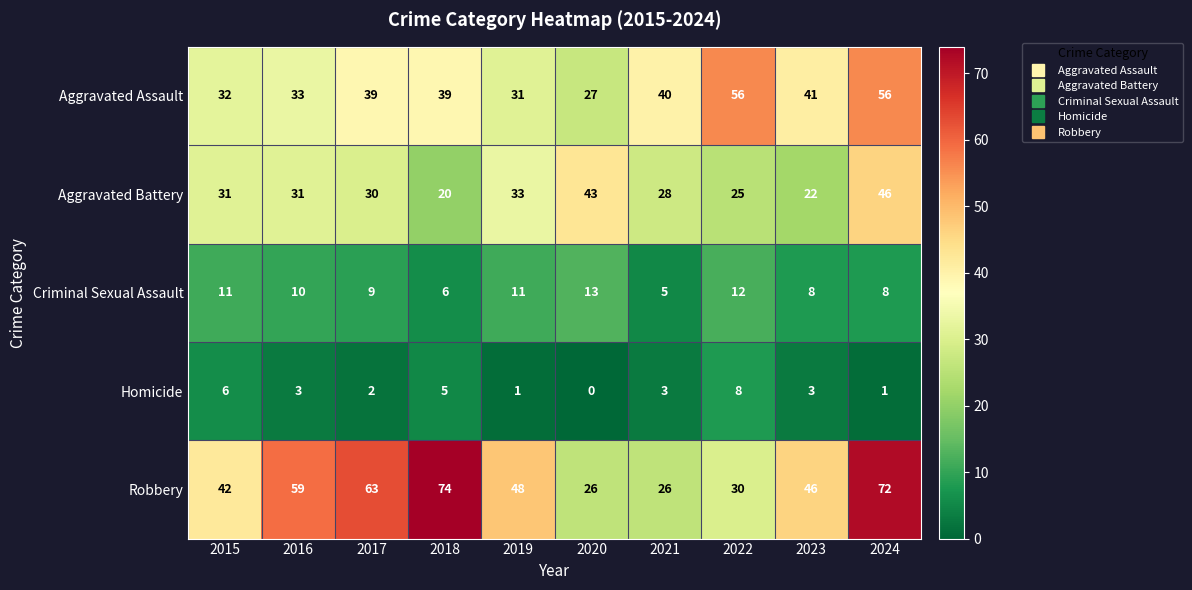

Which series has the largest range (max minus min)?

Robbery